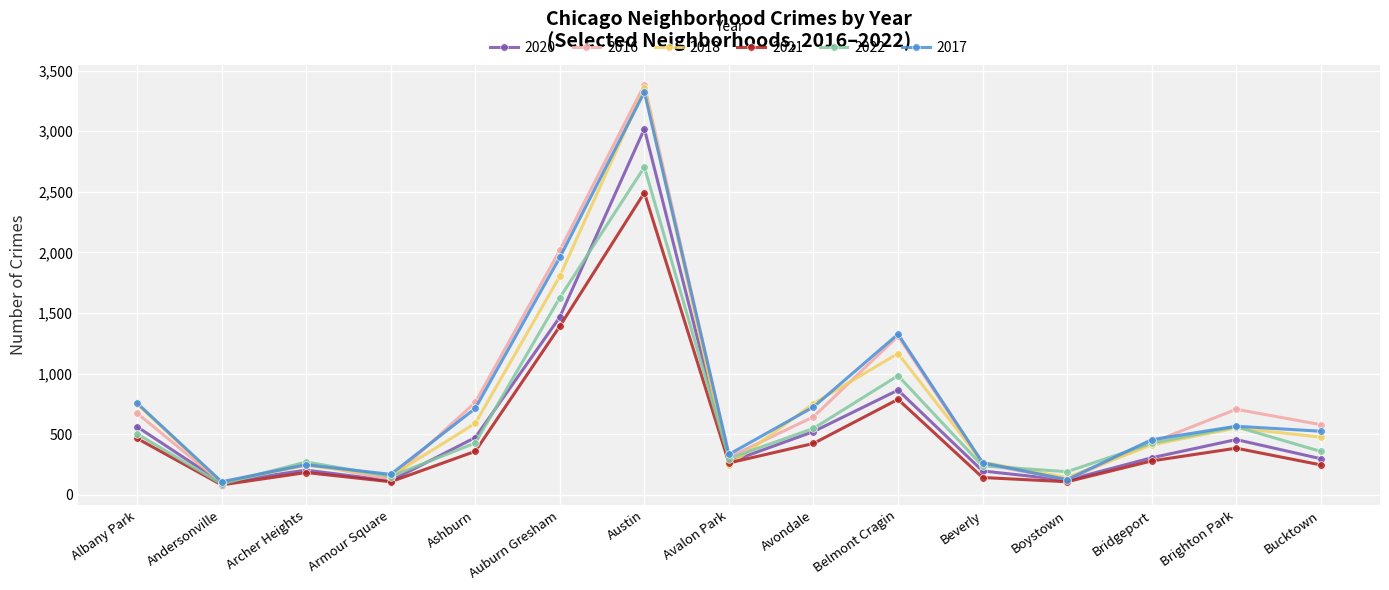

What are all the series names shown in the legend?

2020, 2016, 2018, 2021, 2022, 2017